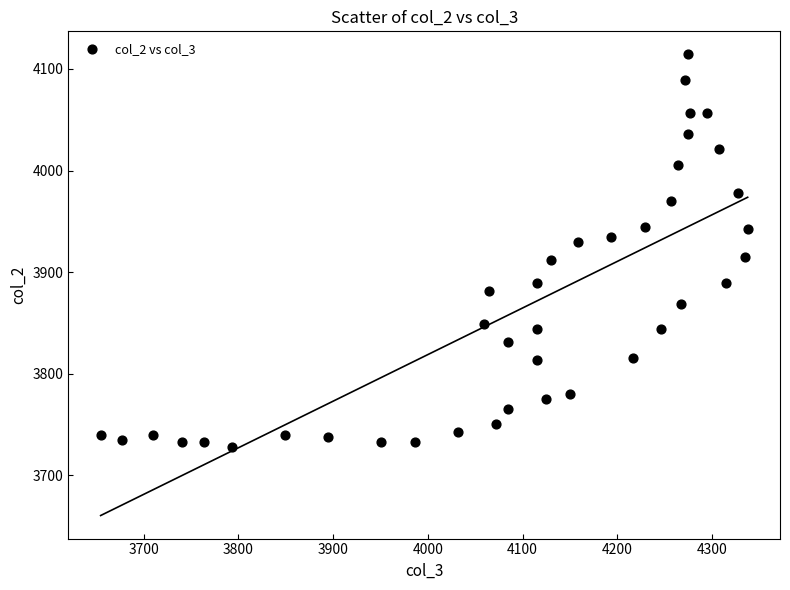

What is the range of Y values (max minus min)?

387.0